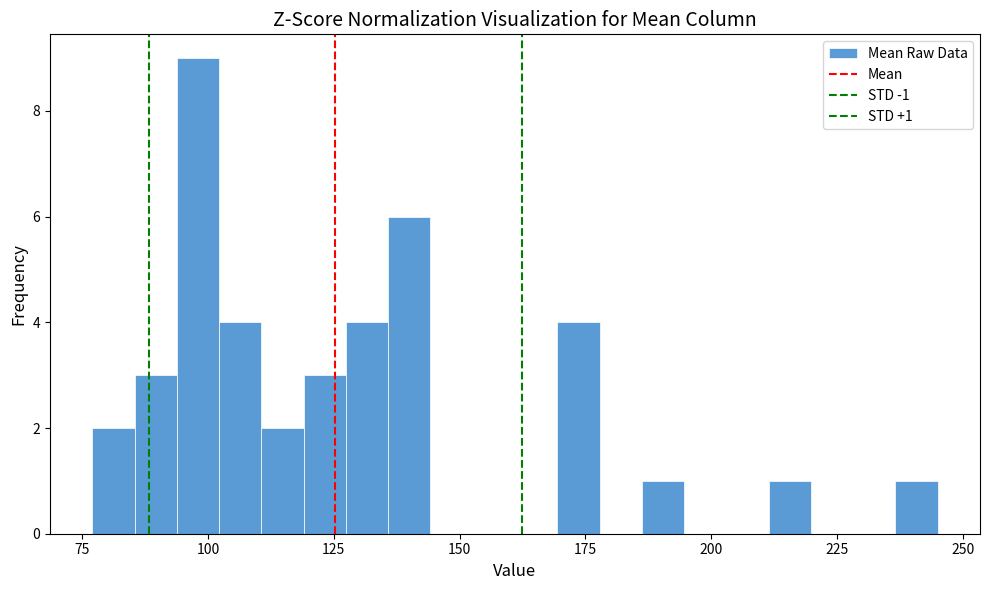

Around what value on the x-axis is the tallest bar? Give the approximate position of its centre, as read against the axis.

100